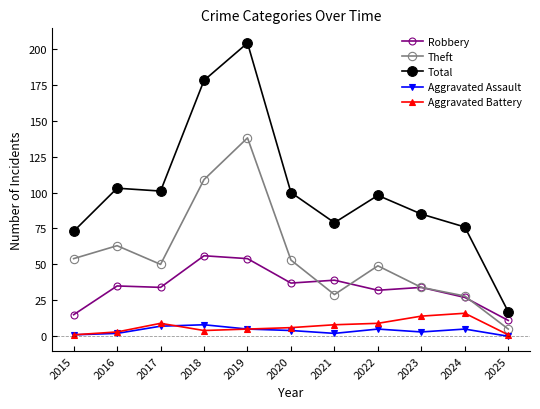

At which category is the sum across all series the highest?

2019